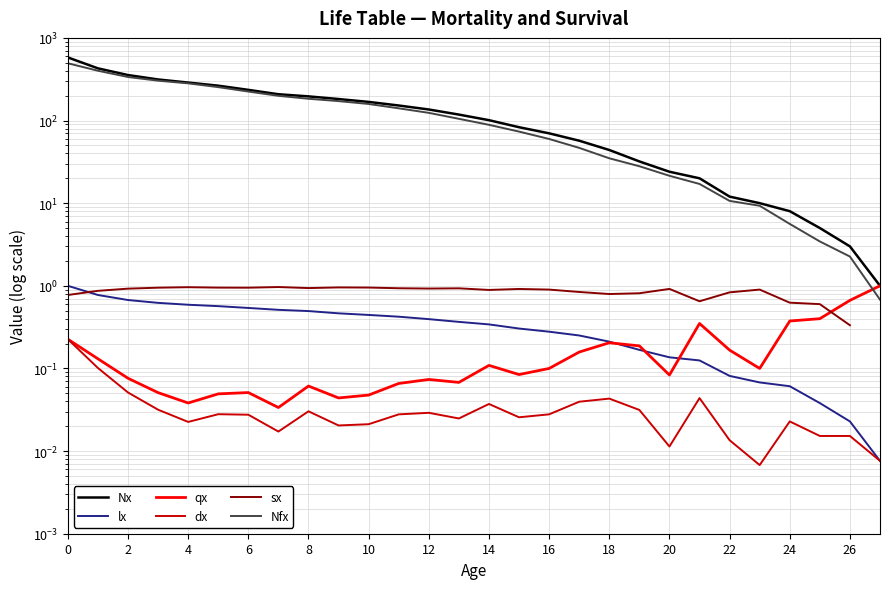

Between 10 and 2, which is larger?

2